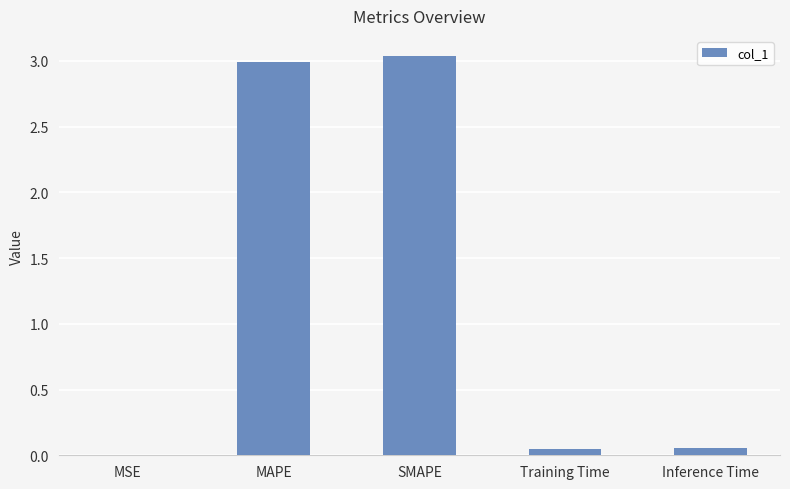

The chart shows a value of 0.0 at MSE. True or false?

True